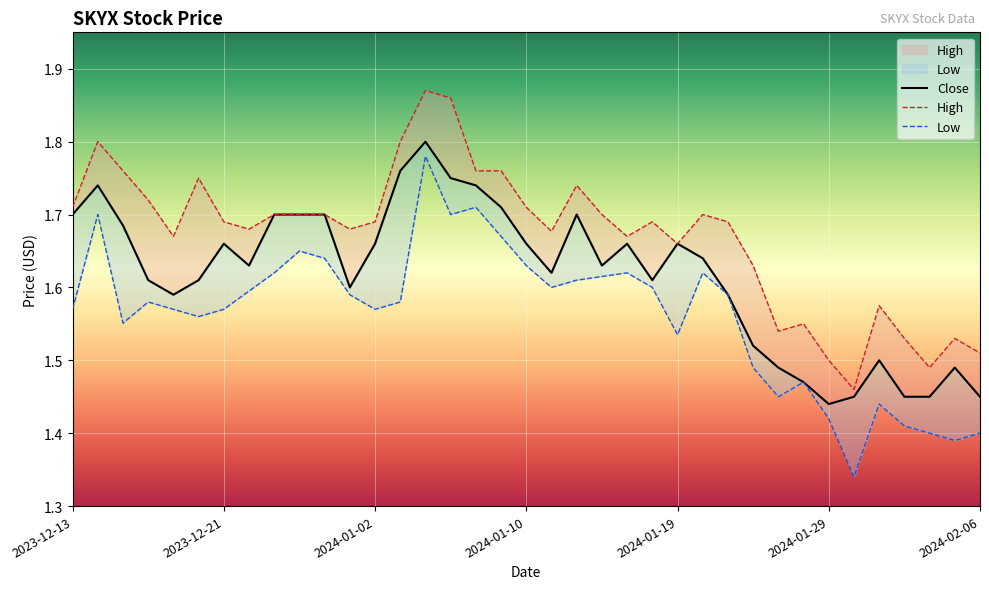

Which category has the lowest value across all series?

31